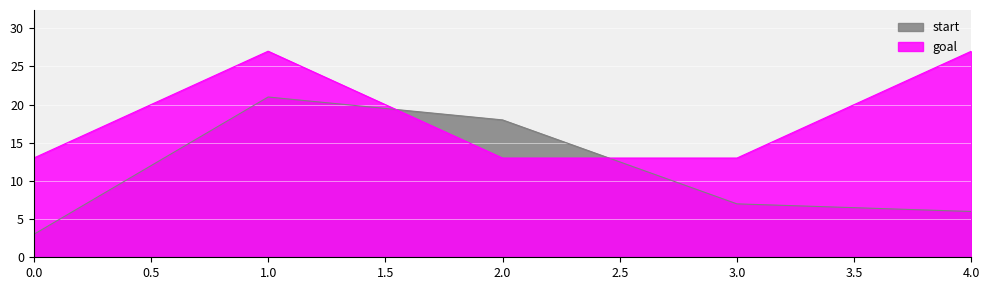

How many lines are shown in the chart?

2